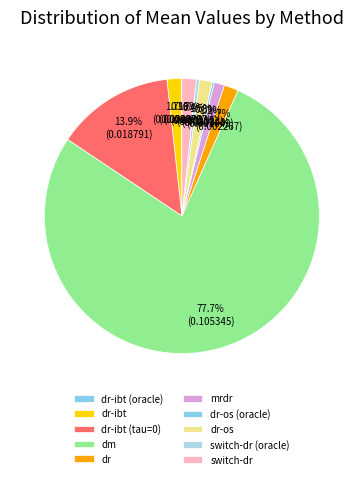

Which slice is the smallest?

dr-ibt (oracle)